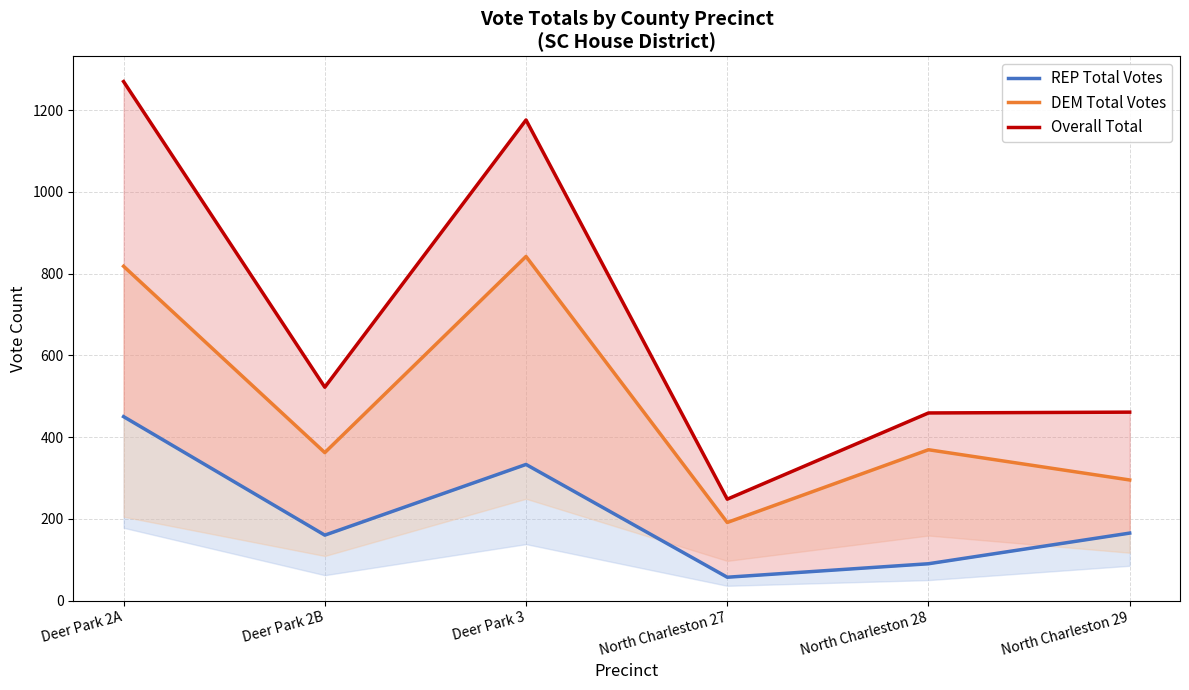

True or false: Overall Total has a value of 774 at Deer Park 2B.

False